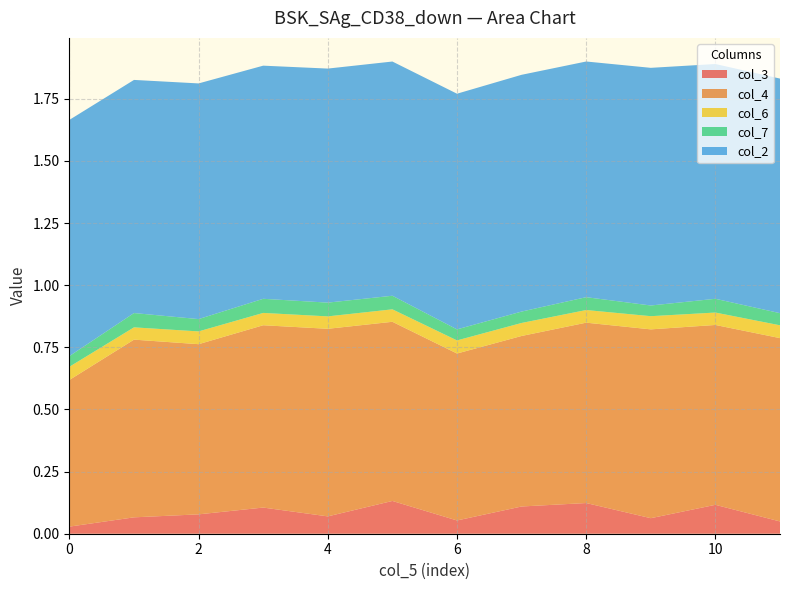

Reading left to right, transcribe all the data shown in this chart.

col_3: 0=0.0	1=0.1	2=0.1	3=0.1	4=0.1	5=0.1	6=0.1	7=0.1	8=0.1	9=0.1	10=0.1	11=0.0
col_4: 0=0.6	1=0.7	2=0.7	3=0.7	4=0.8	5=0.7	6=0.7	7=0.7	8=0.7	9=0.8	10=0.7	11=0.7
col_6: 0=0.1	1=0.0	2=0.1	3=0.0	4=0.0	5=0.1	6=0.1	7=0.1	8=0.1	9=0.1	10=0.0	11=0.1
col_7: 0=0.0	1=0.1	2=0.0	3=0.1	4=0.1	5=0.1	6=0.0	7=0.0	8=0.1	9=0.0	10=0.1	11=0.0
col_2: 0=1.0	1=0.9	2=0.9	3=0.9	4=0.9	5=0.9	6=0.9	7=1.0	8=0.9	9=1.0	10=0.9	11=0.9